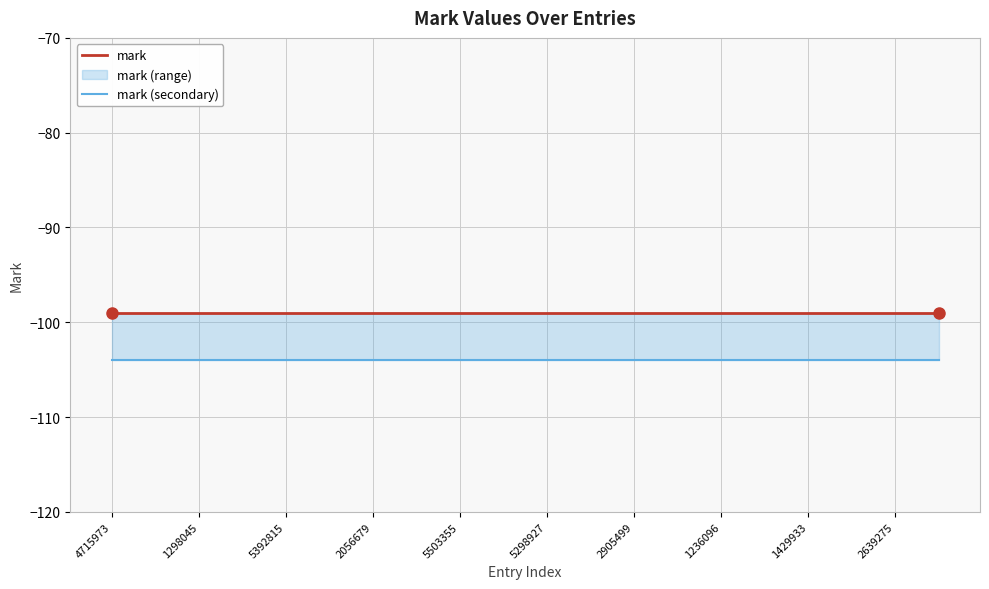

What is the minimum value shown in the chart?

-104